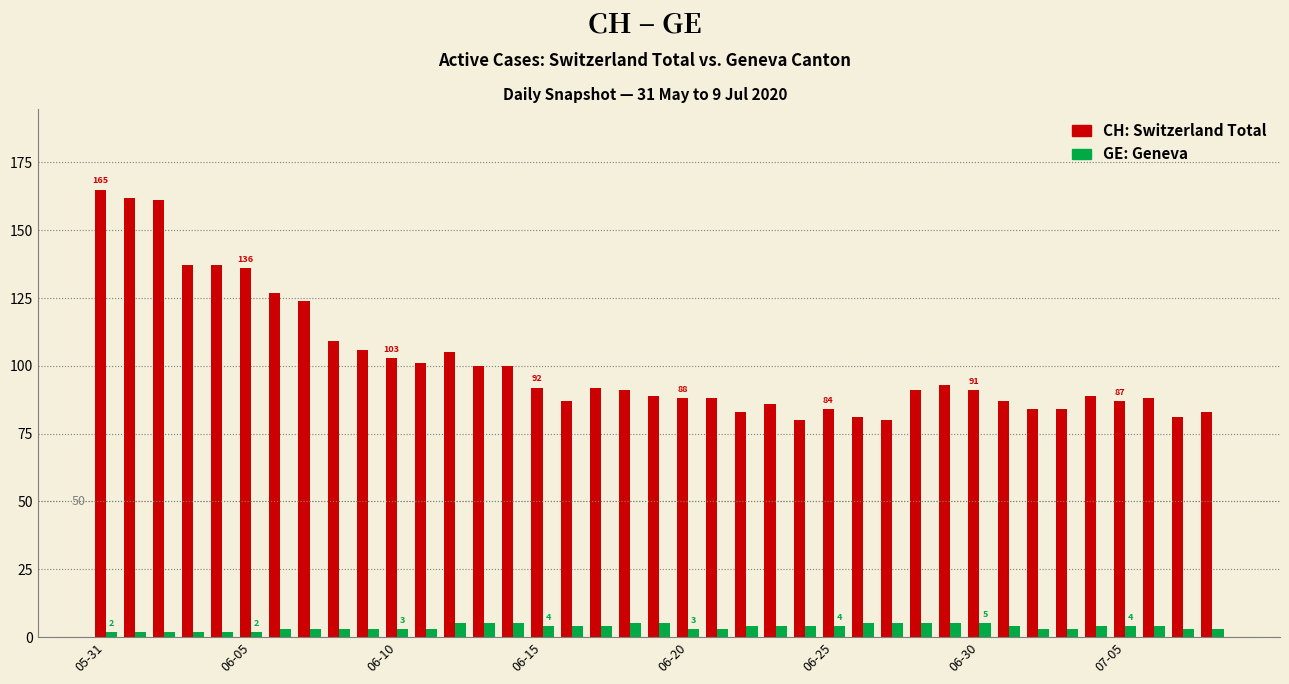

What is the greatest value displayed?

165